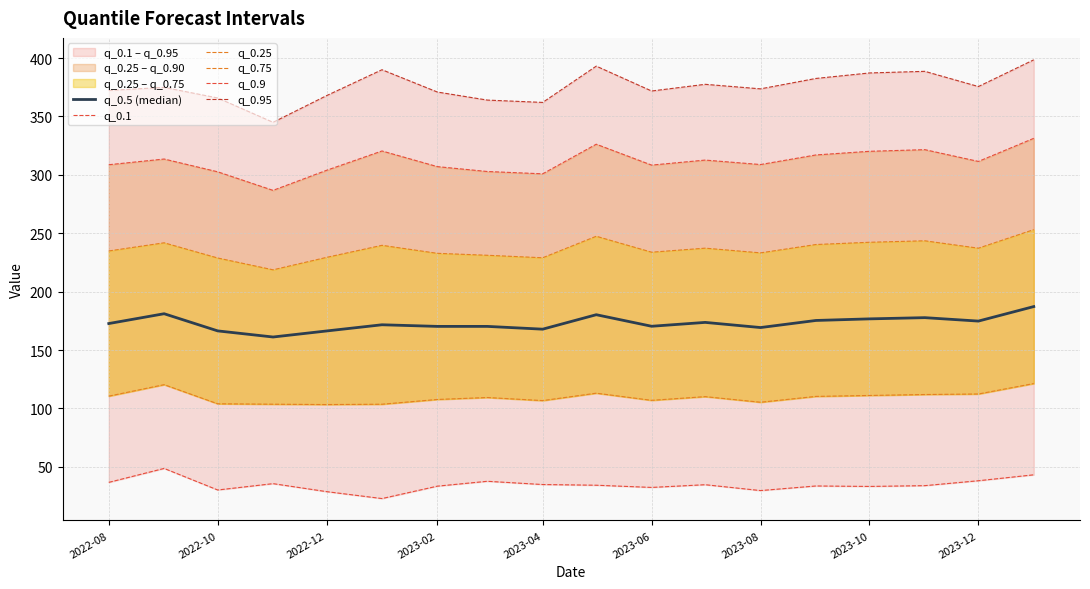

Is it true that q_0.25 equals 106.9 at 2023-06?

True